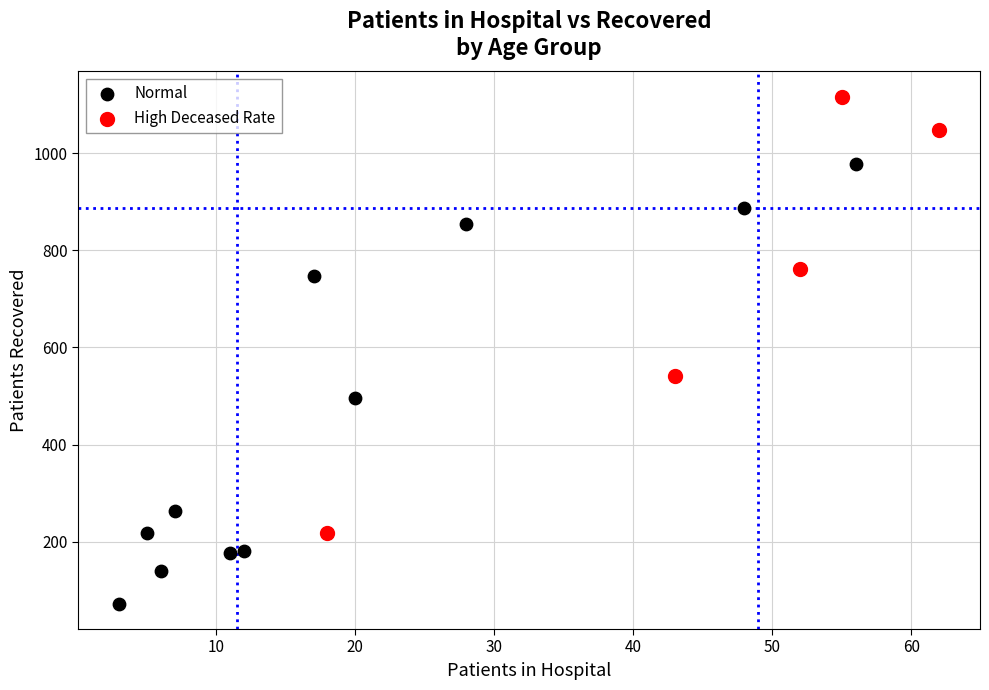

Which series reaches the maximum Y coordinate?

High Deceased Rate